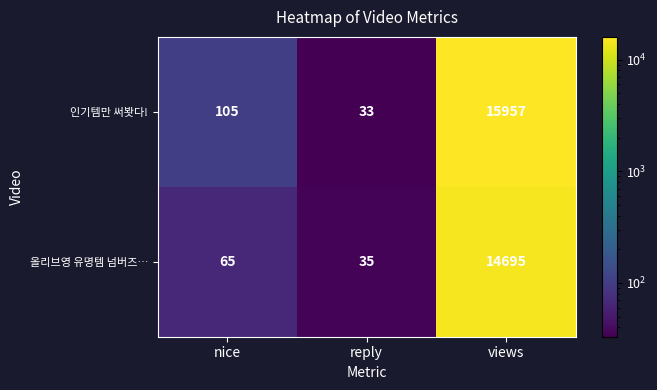

Which series has the largest total across all categories?

인기템만 써봣다!